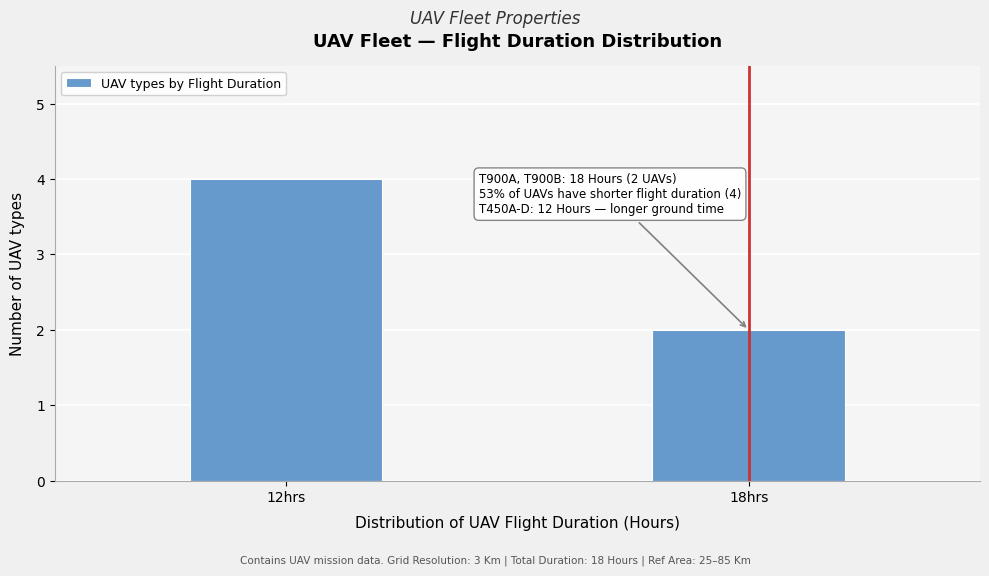

Reading left to right, list all the values displayed in this chart.

12hrs=4	18hrs=2